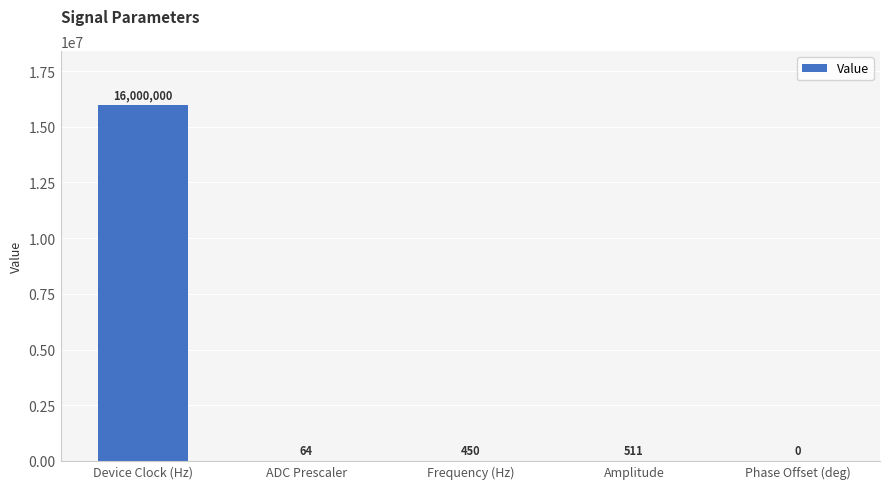

Which label corresponds to the largest value in the chart?

Device Clock (Hz)